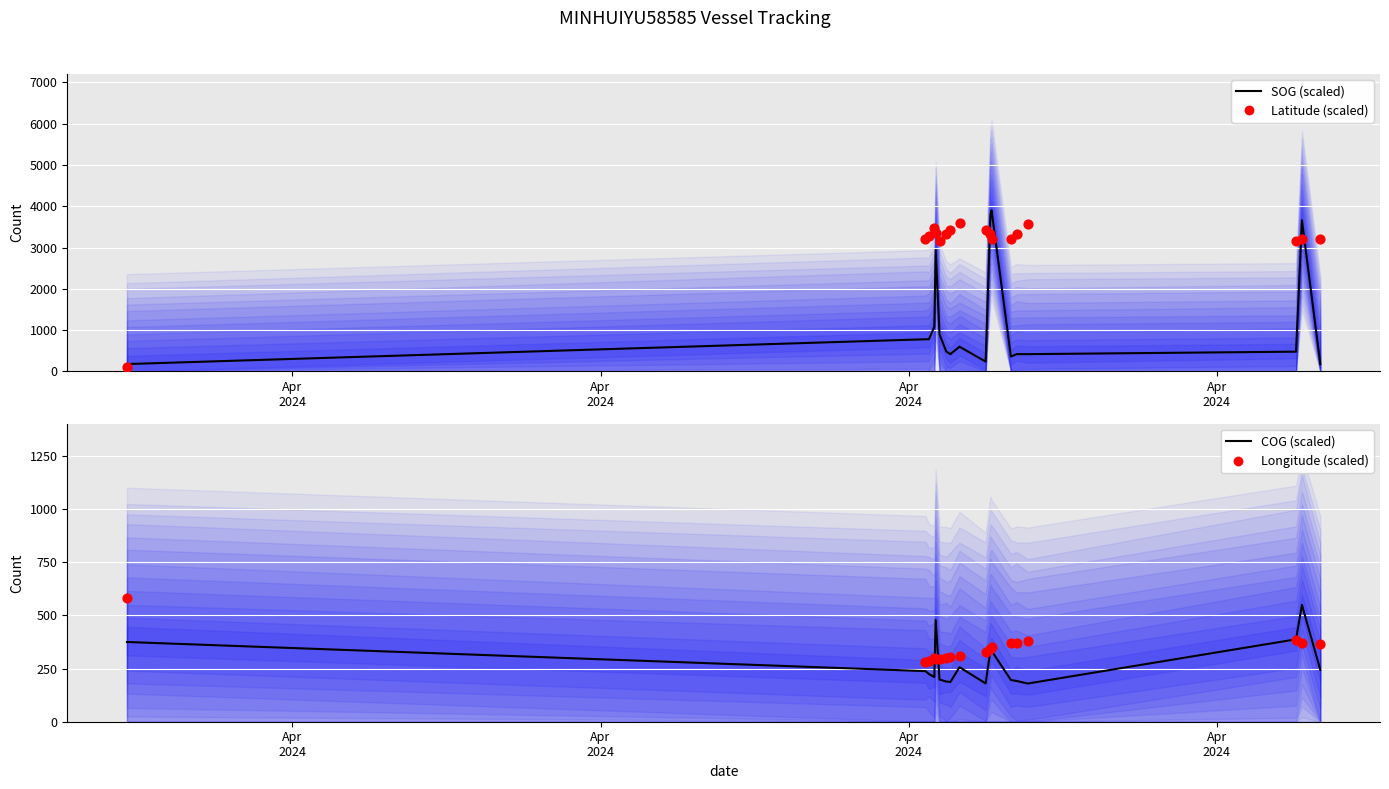

Which series reaches the maximum Y coordinate?

SOG (scaled)